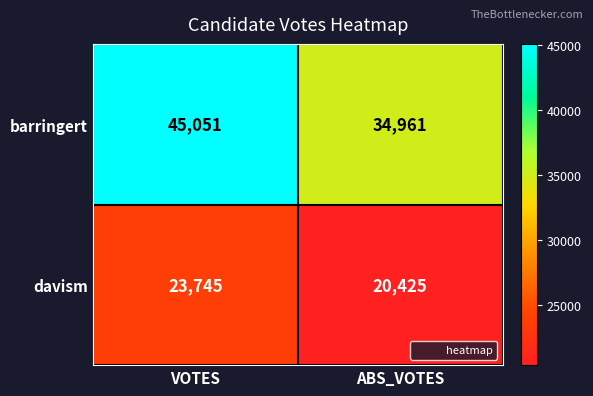

Which series changed the most between VOTES and ABS_VOTES?

barringert